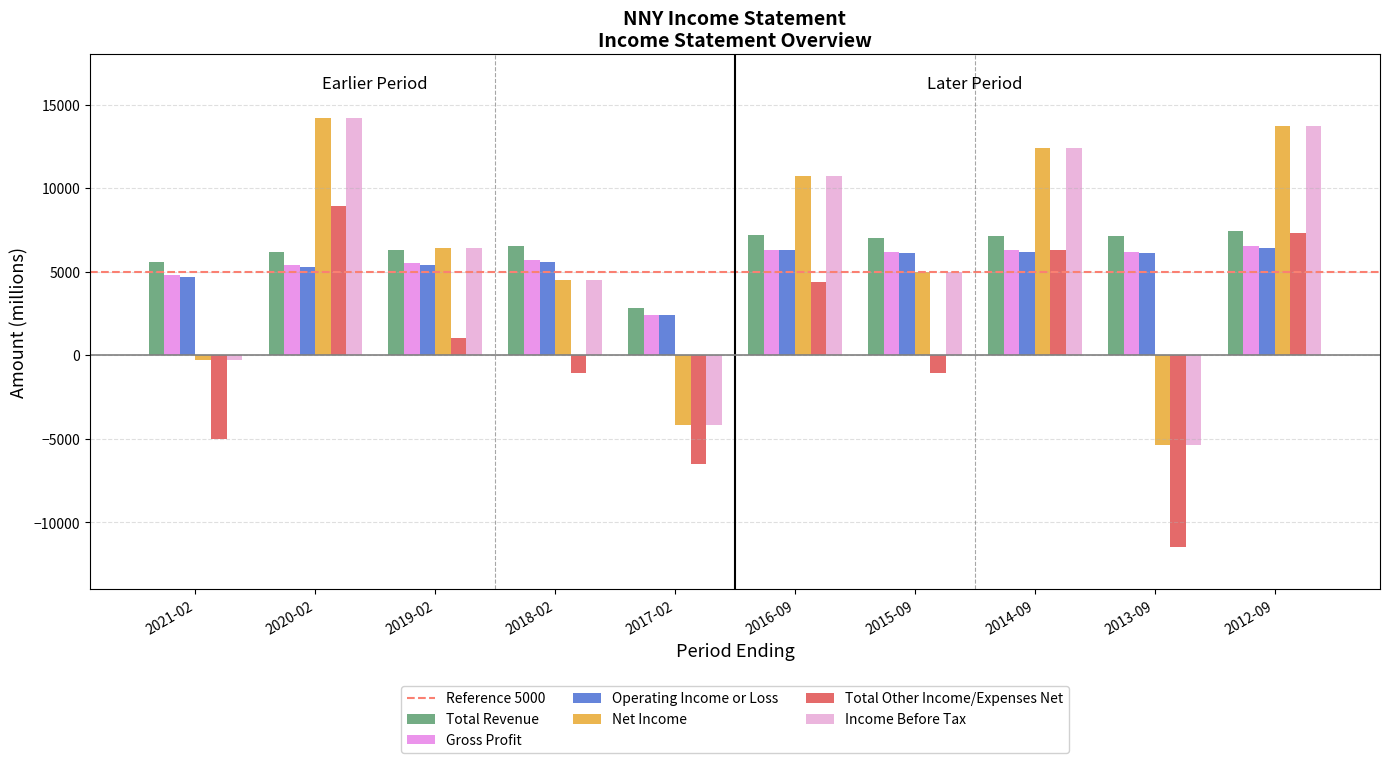

The Operating Income or Loss series shows 2028 at 2015-09. True or false?

False